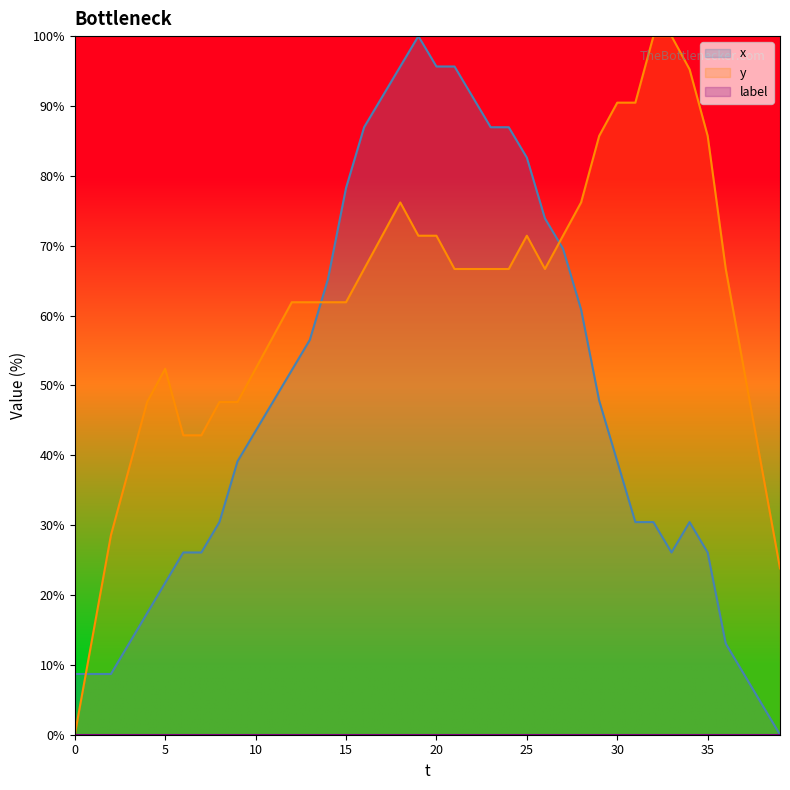

What is the average value of the x series?

47.9